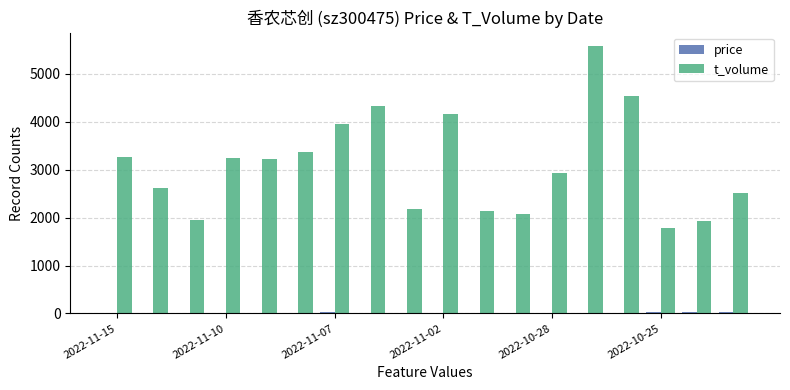

Which series has the largest total across all categories?

t_volume